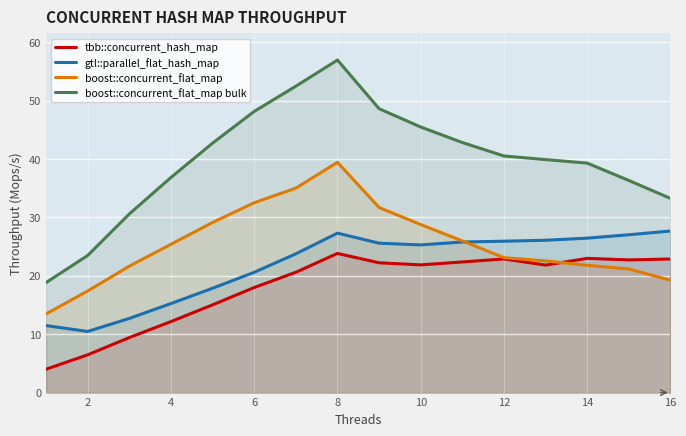

How many times do tbb::concurrent_hash_map and boost::concurrent_flat_map cross each other?

1